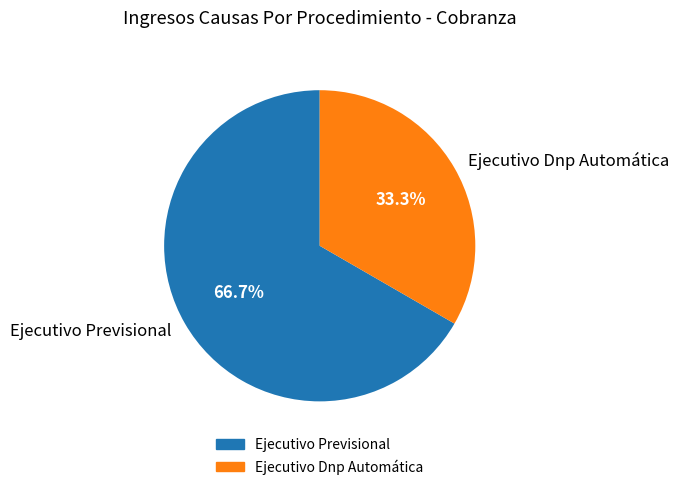

What percentage is the Ejecutivo Dnp Automática slice, to the nearest percent?

33%